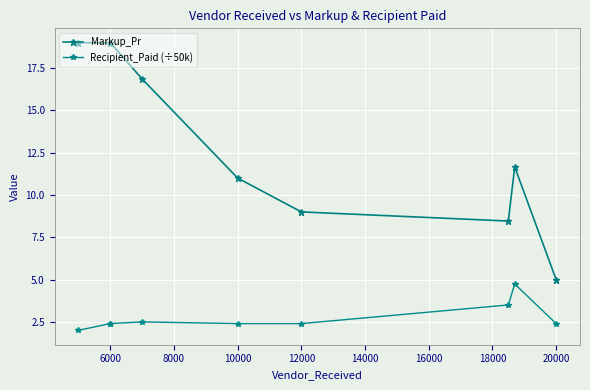

True or false: Recipient_Paid (÷50k) and Markup_Pr cross at least once.

False